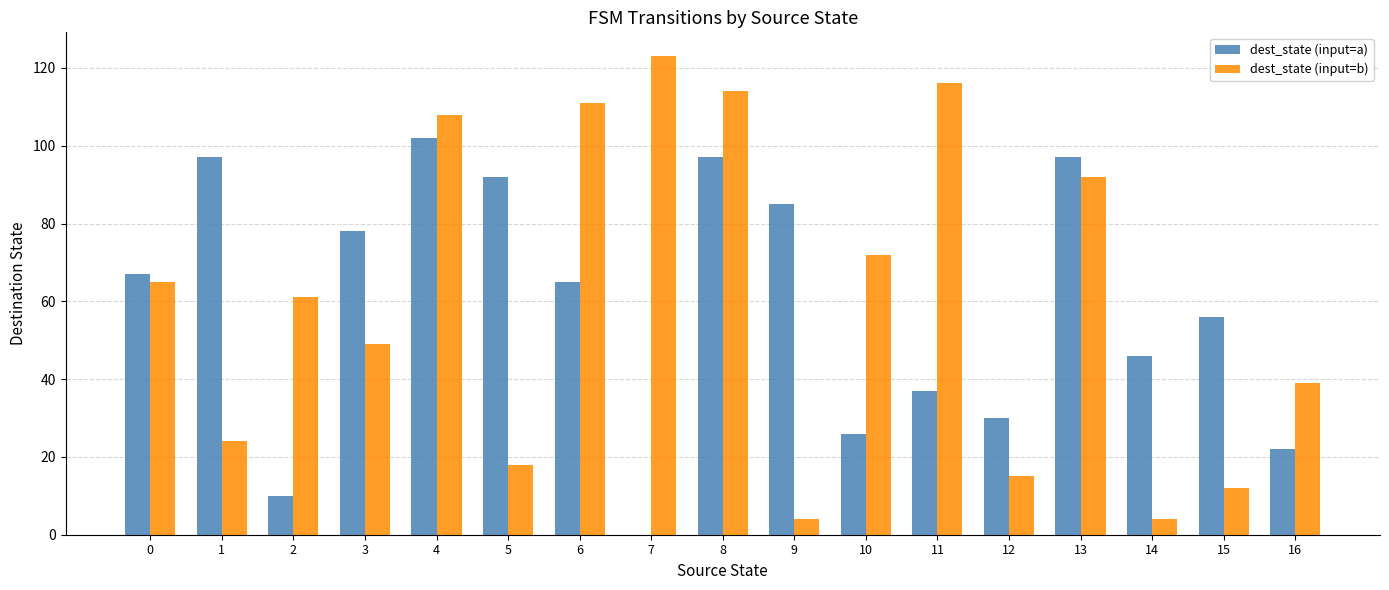

How many values in dest_state (input=a) are above zero?

16